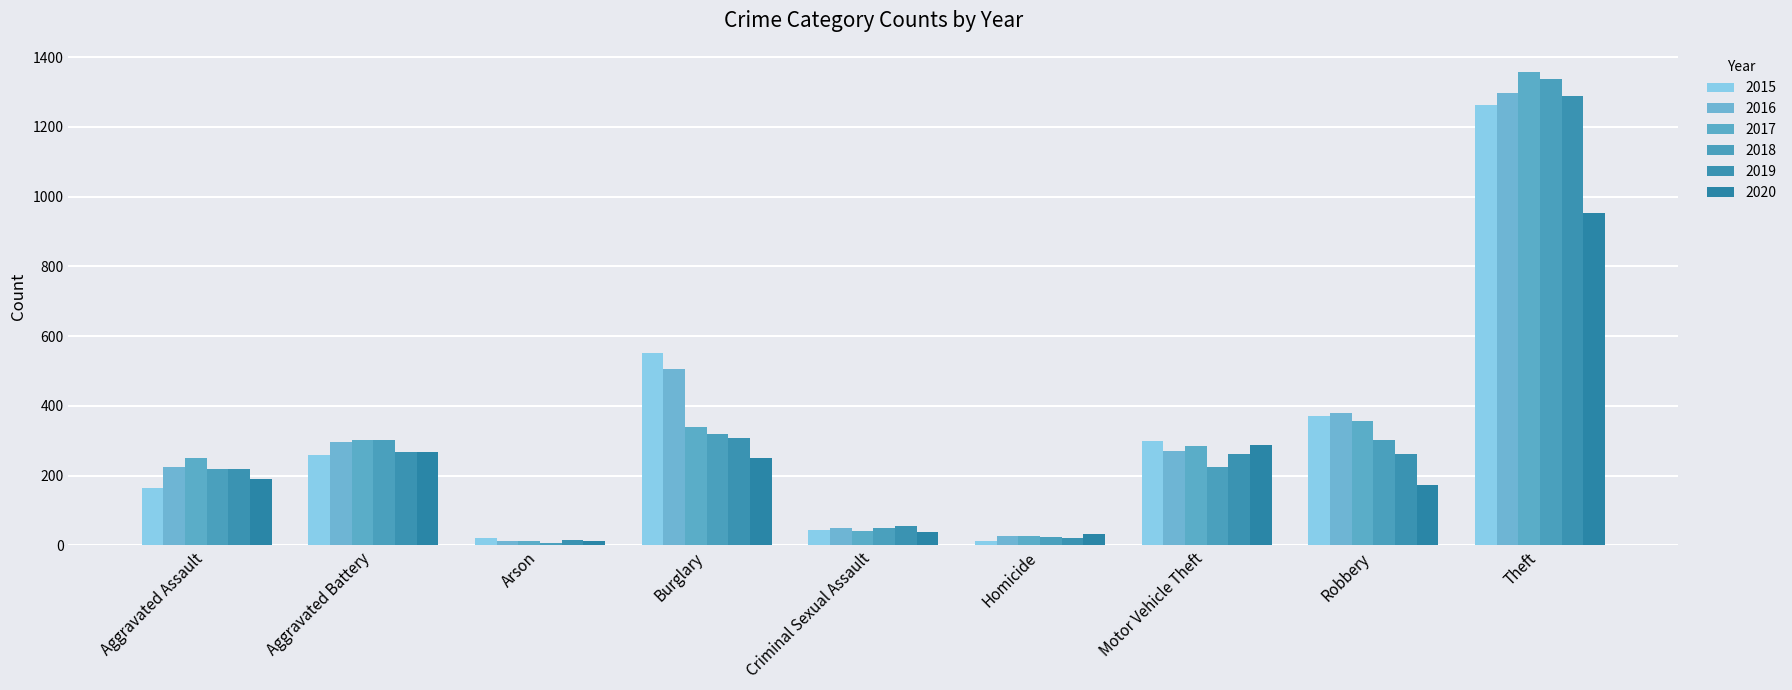

What value does the 2016 series have at Criminal Sexual Assault?

51